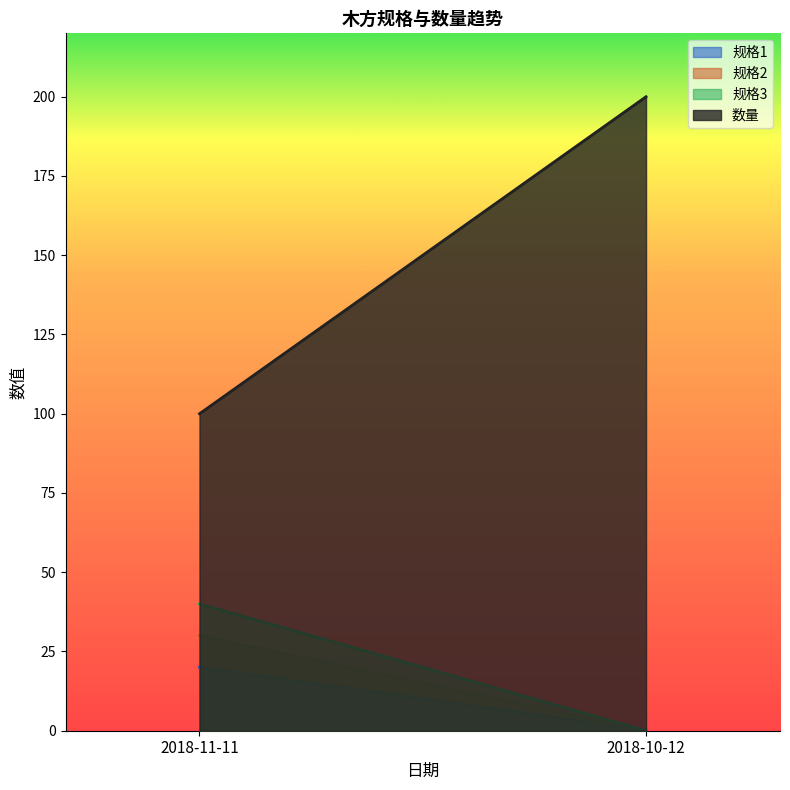

True or false: 规格1 has a value of 0.2 at 2018-10-12.

True